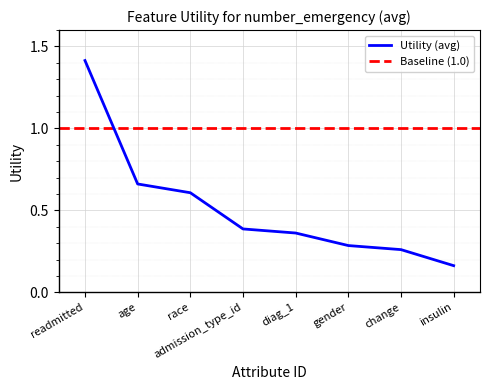

The chart shows a value of 0.6 at admission_type_id. True or false?

False